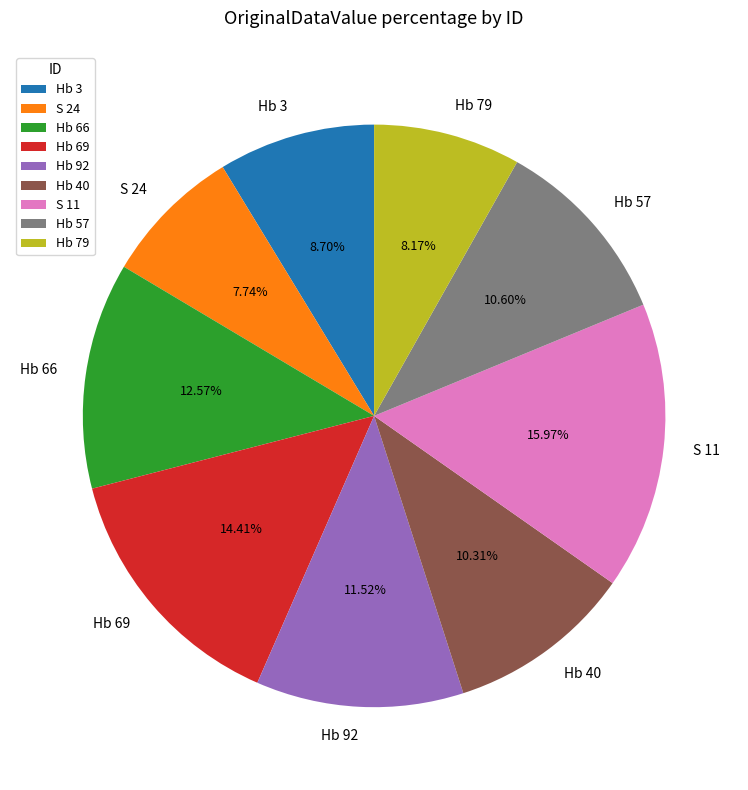

Does any single category account for the majority?

No